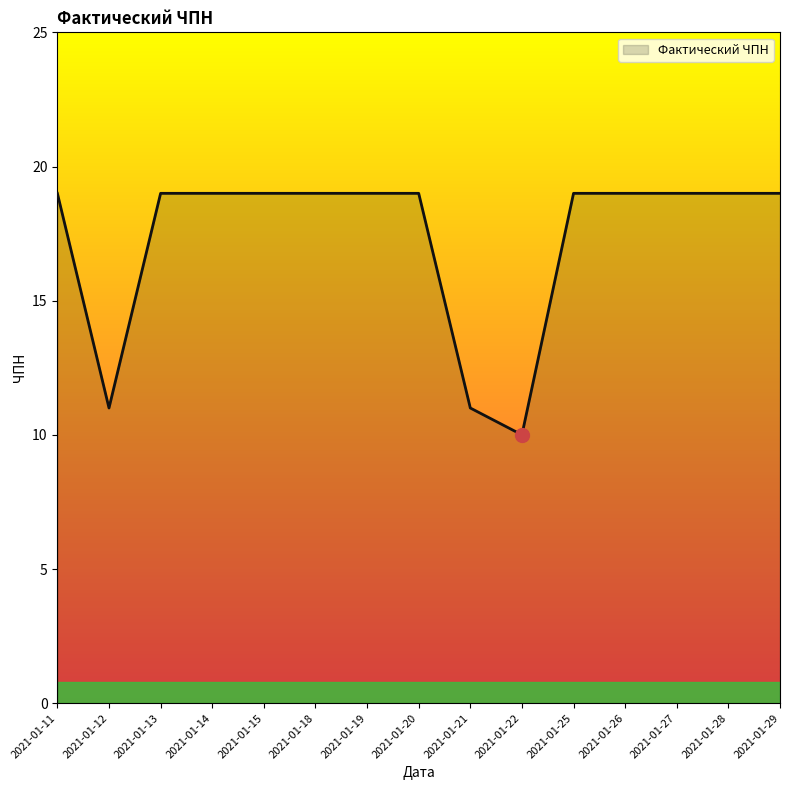

What is the difference between the maximum and minimum values?

9